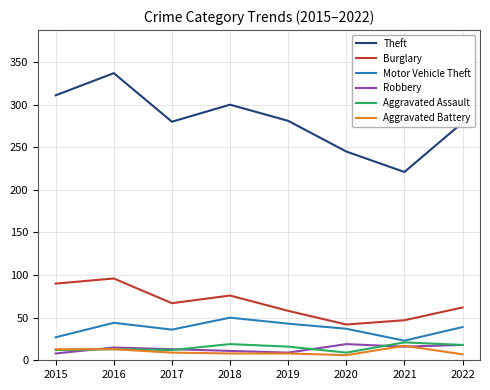

What is the total value across all series at 2022?

423